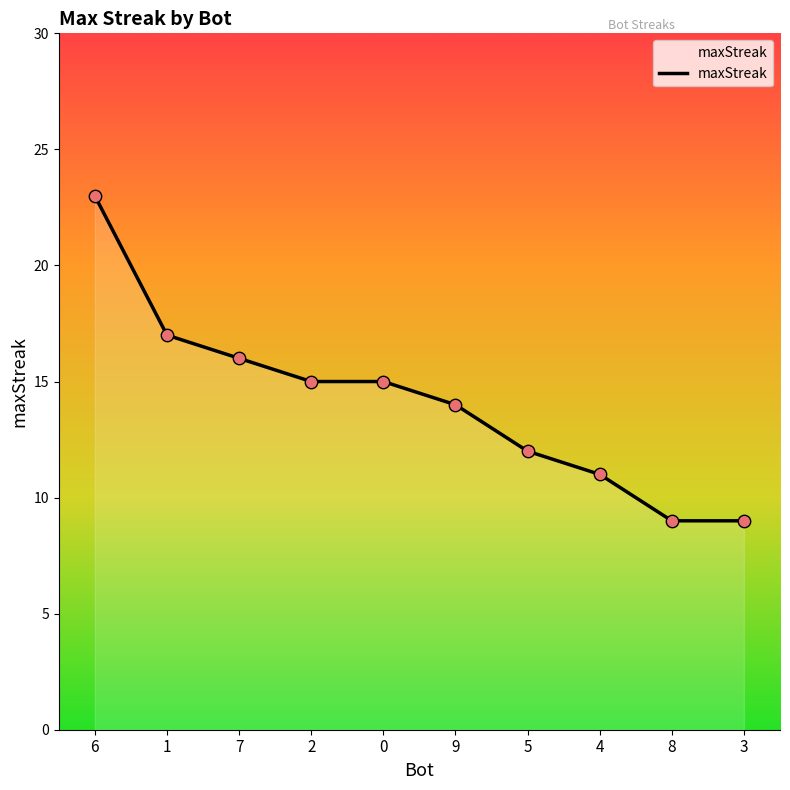

Approximately how many times larger is the value at 0 compared to 3?

1.7